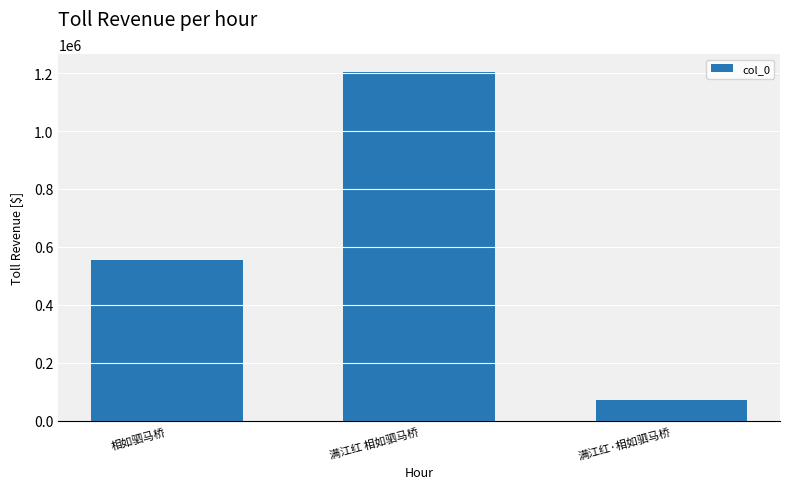

How many data points does each series have?

3